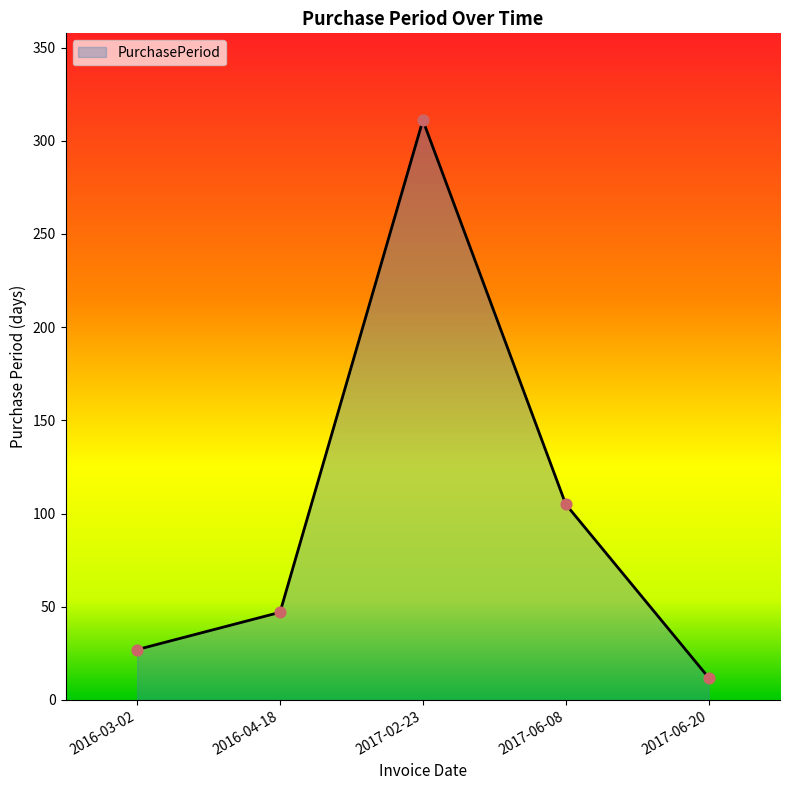

What is the change in value from 2016-04-18 to 2017-02-23?

+264